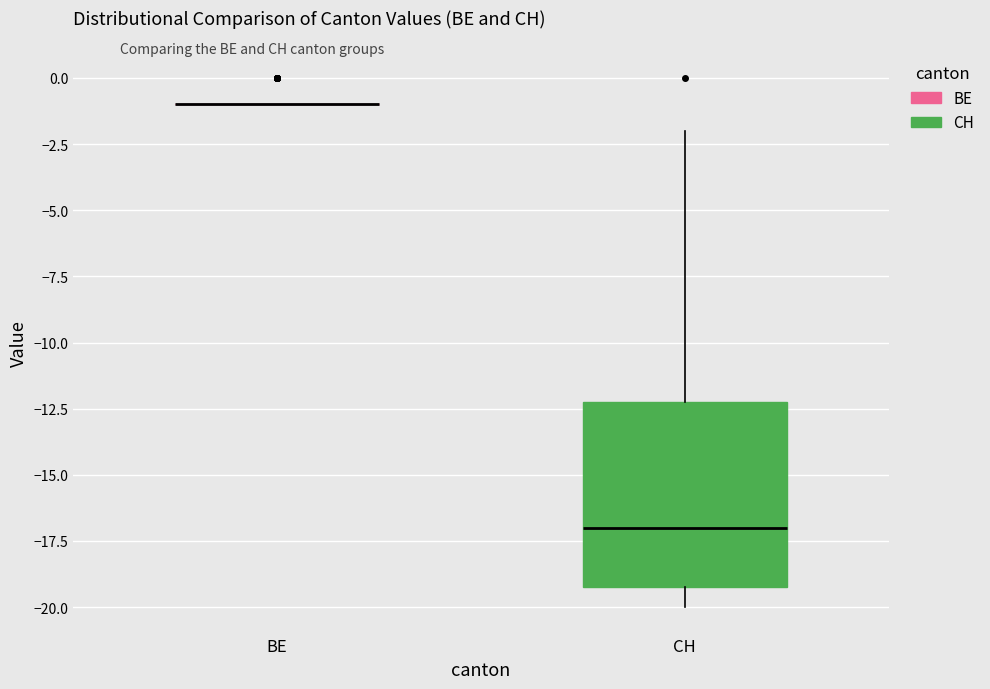

Reading left to right, transcribe this box plot: for each box, give where its median line is, the range the box spans, and where its two whiskers end, as read against the y-axis. The values are not printed on the chart, so give them approximately, as read against the axis.

BE: box collapsed to a line at -1, whiskers -1 to -1
CH: median -17, box -19 to -12, whiskers -20 to -2